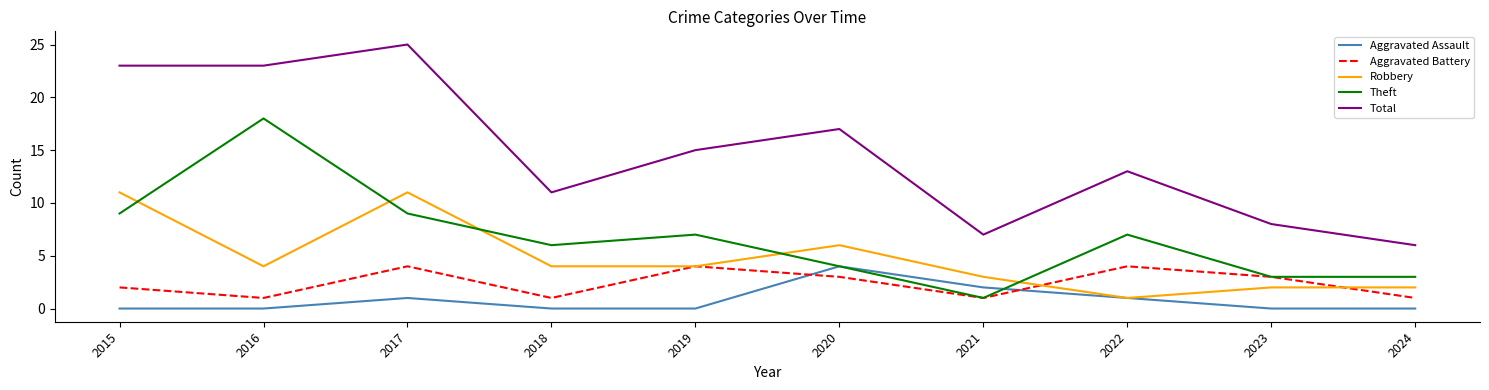

After their last crossing, which series has the higher values: Aggravated Battery or Aggravated Assault?

Aggravated Battery